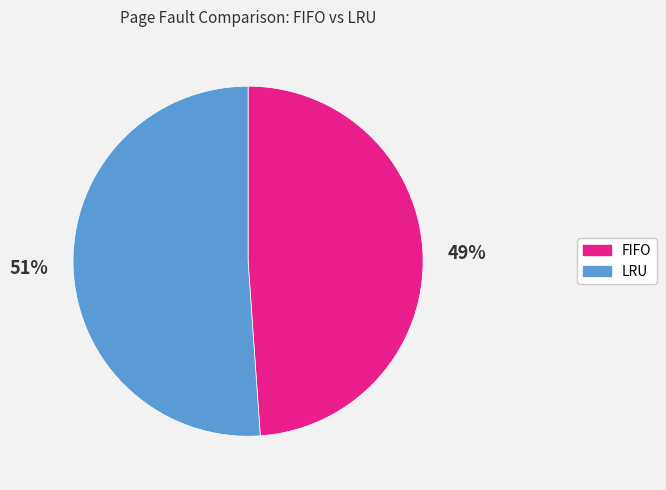

What is the smallest slice in the pie chart?

FIFO